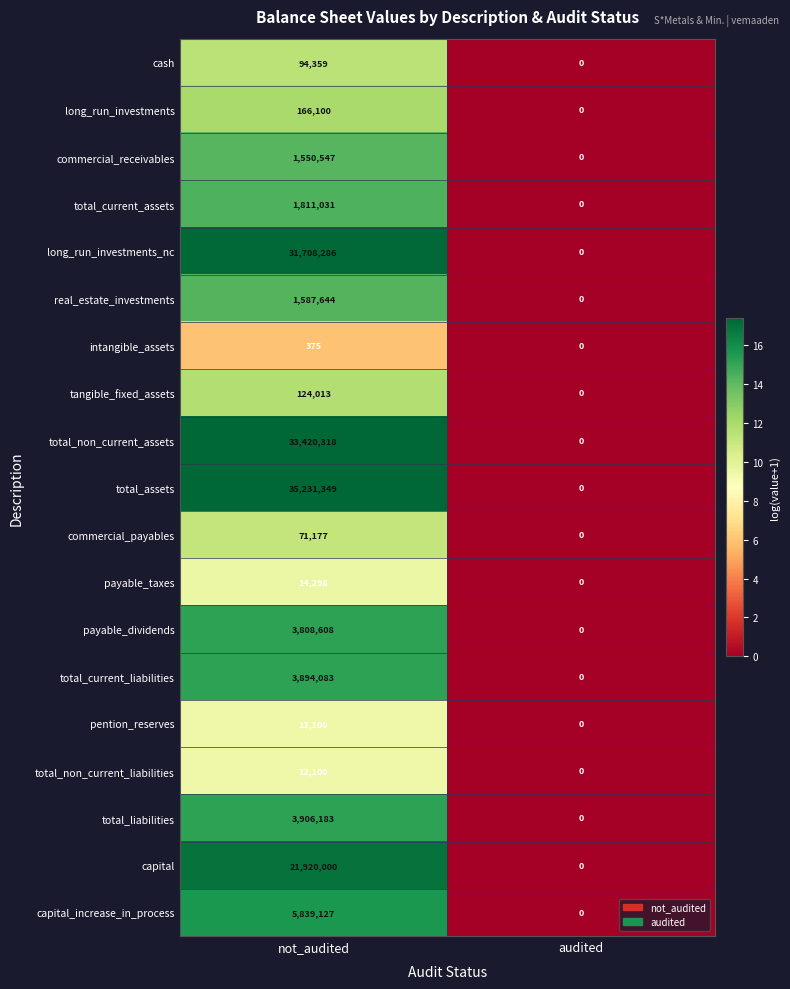

At which category is the sum across all series the highest?

not_audited